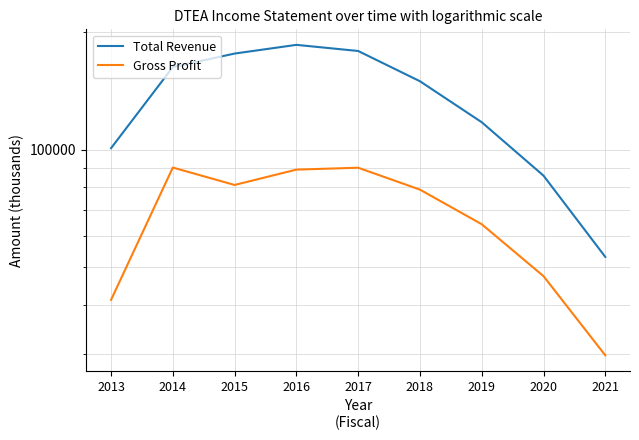

Reading right to left, extract all data points from this chart.

Total Revenue: 2021=53100	2020=85800	2019=117600	2018=149800	2017=179100	2016=185700	2015=176400	2014=162900	2013=100900
Gross Profit: 2021=29700	2020=47400	2019=64400	2018=79000	2017=89900	2016=88900	2015=81200	2014=90000	2013=41200